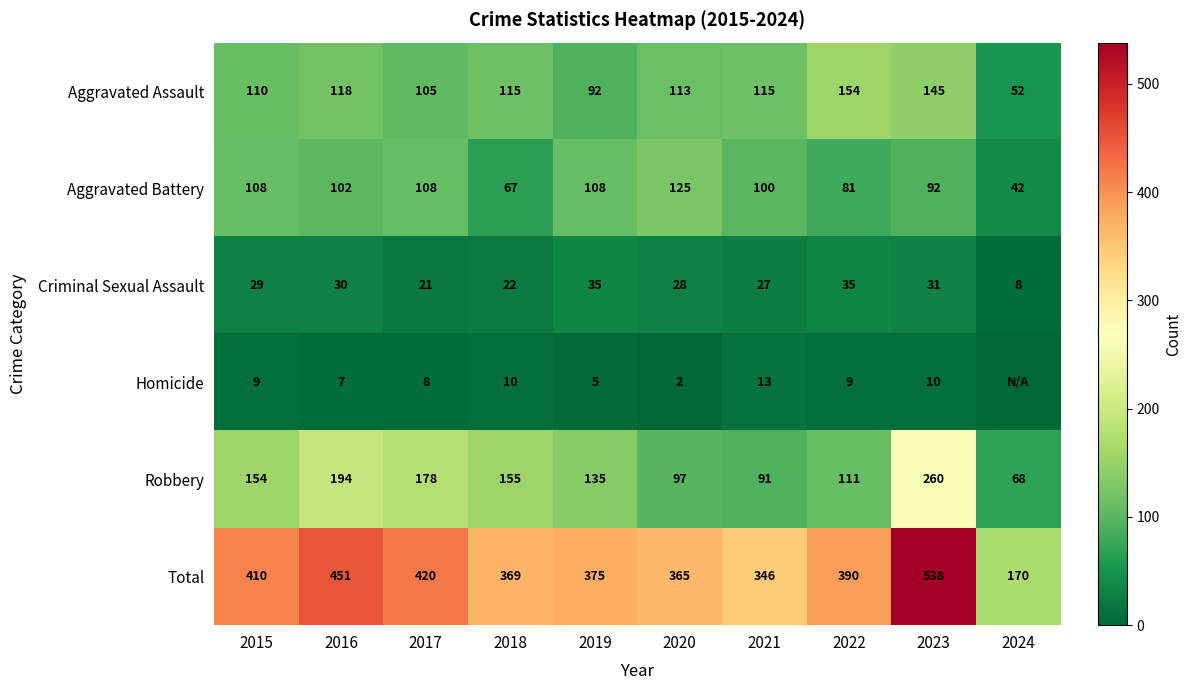

At which label is Aggravated Battery closest to 83?

2022